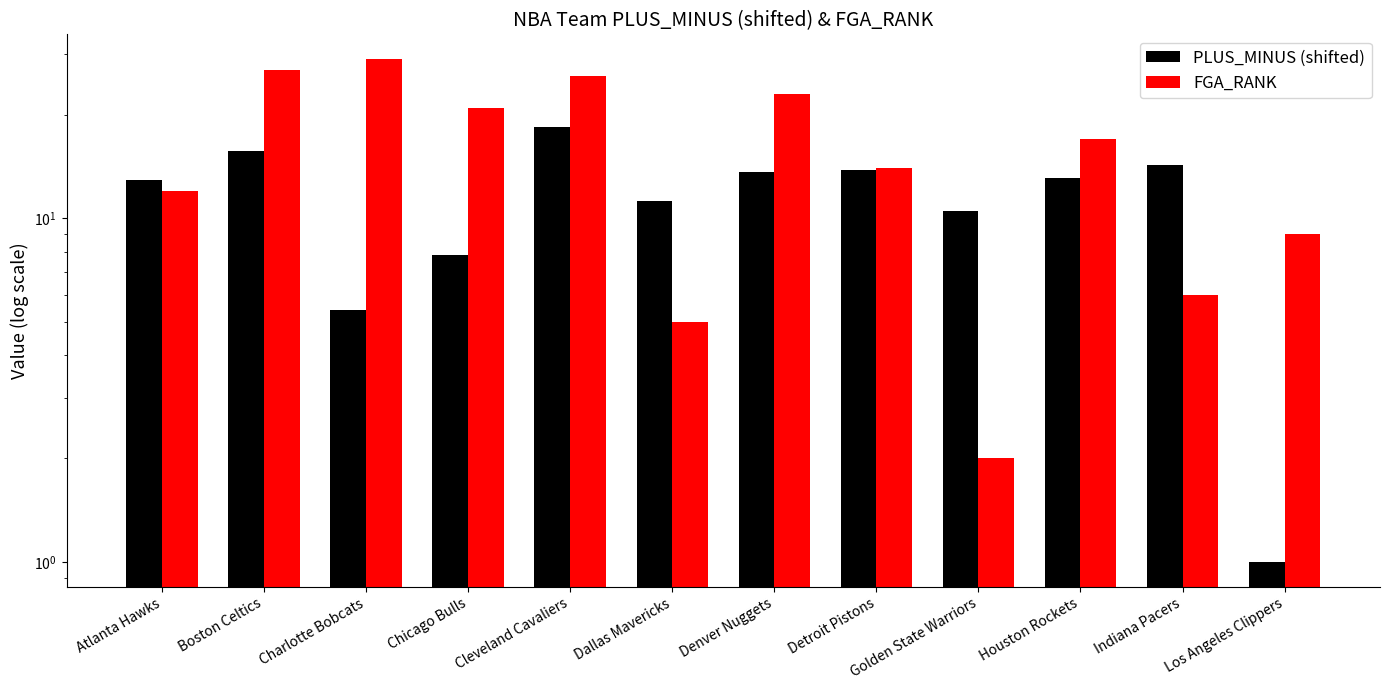

How many data points does each series have?

12